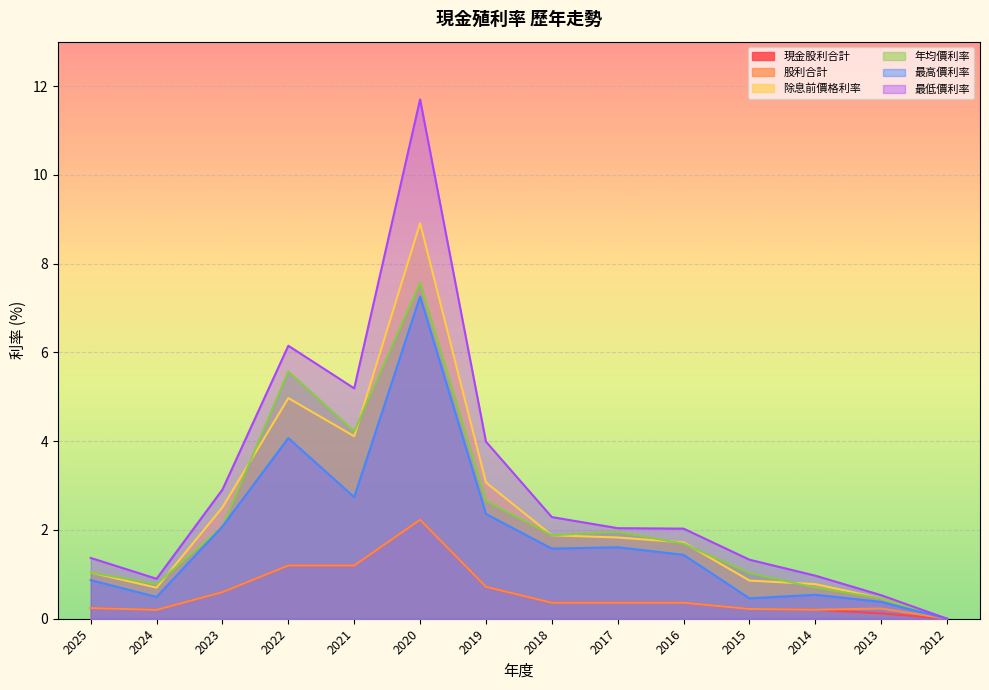

At which category is the sum across all series the highest?

2020